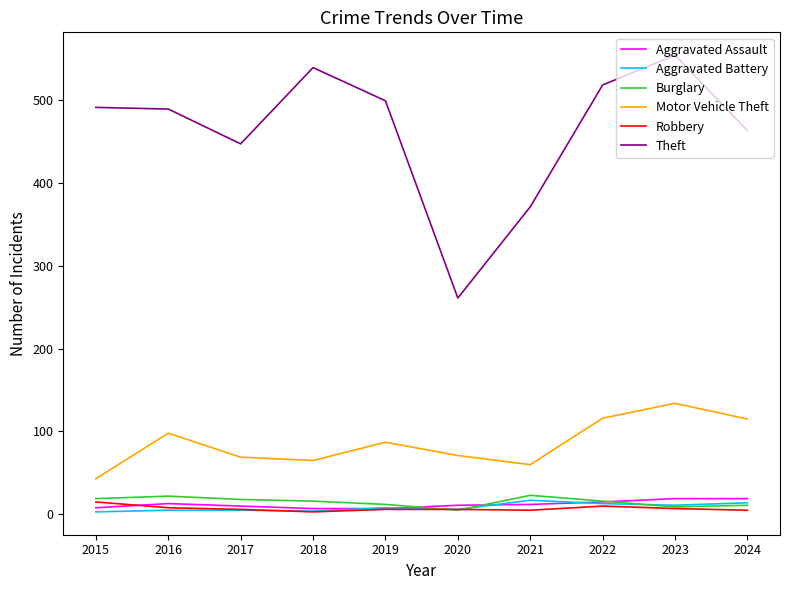

The value of Theft at 2016 is 245. True or false?

False